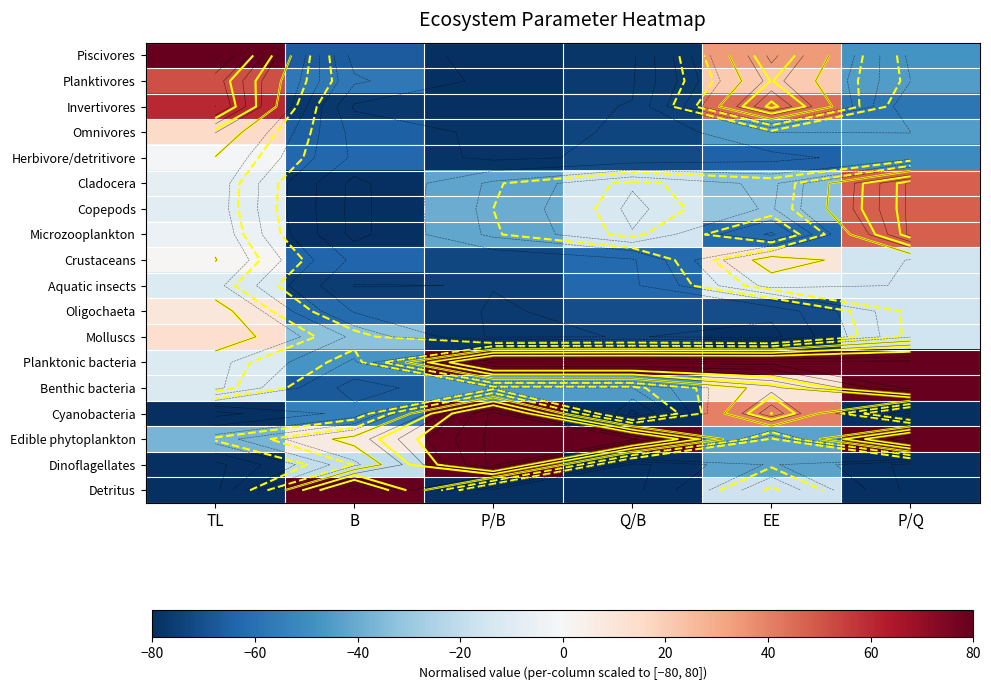

True or false: Omnivores has a value of 8.8 at TL.

False